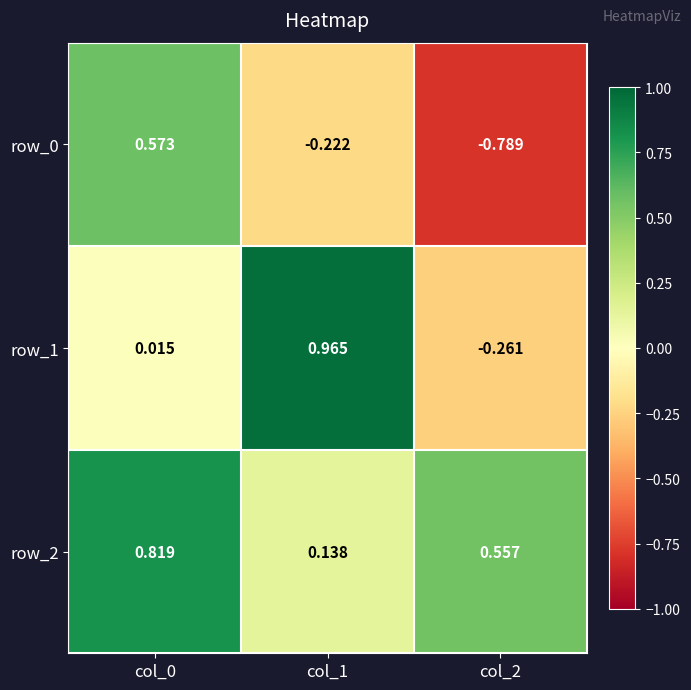

Is the value of row_0 at col_2 greater than the value of row_2 at col_1?

No